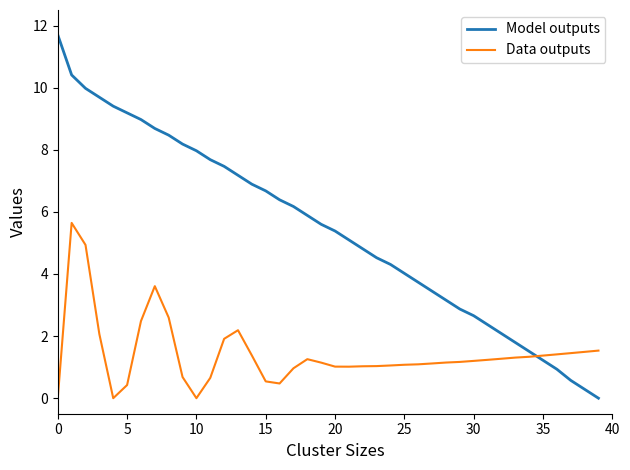

List the series in order of their peak value, highest first.

Model outputs, Data outputs